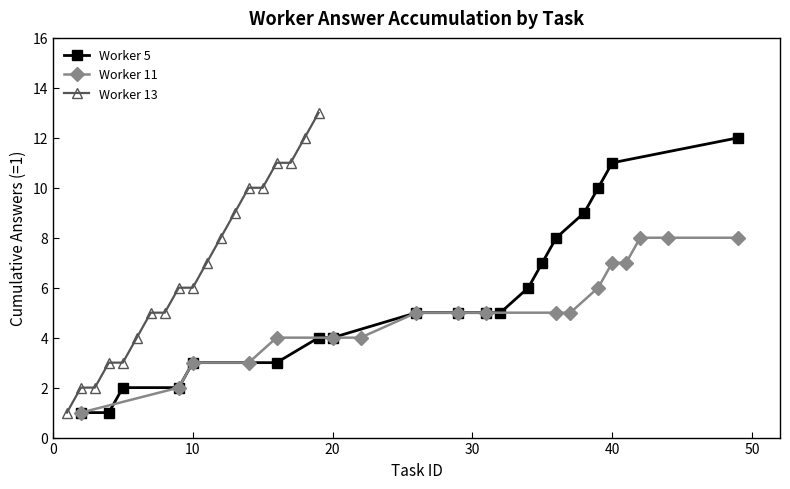

What is the difference between the Worker 5 (cumsum) values at 26 and 40?

6